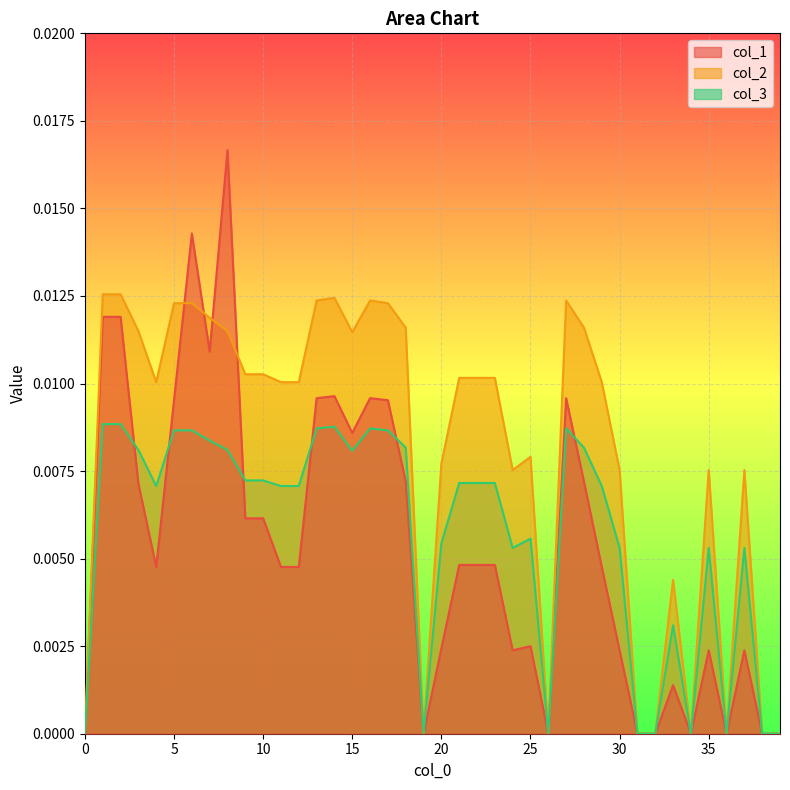

Between 16 and 3, which is larger?

16